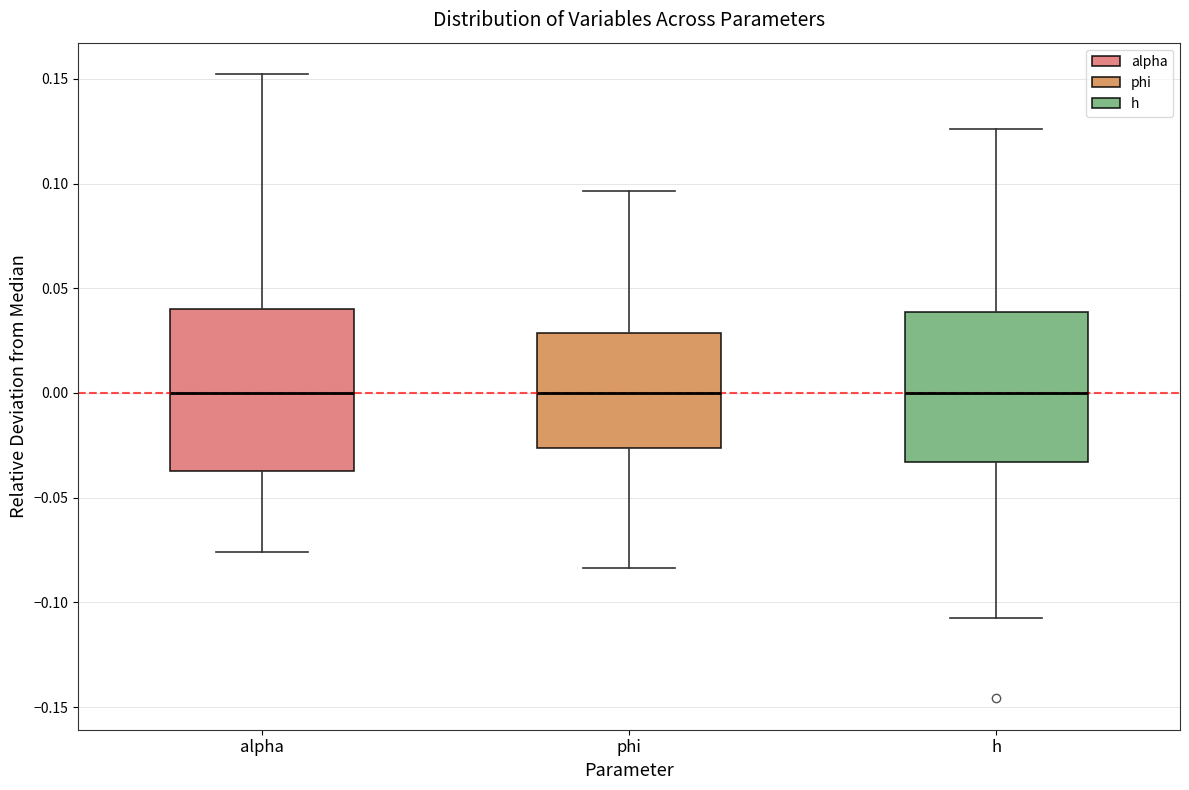

Reading left to right, read every box against the y-axis: the position of its median line, the range the box covers, and the ends of its whiskers. The values are not printed on the chart, so give them approximately, as read against the axis.

alpha: median 0.000, box -0.035 to 0.040, whiskers -0.075 to 0.150
phi: median 0.000, box -0.025 to 0.030, whiskers -0.085 to 0.095
h: median 0.000, box -0.035 to 0.040, whiskers -0.105 to 0.125